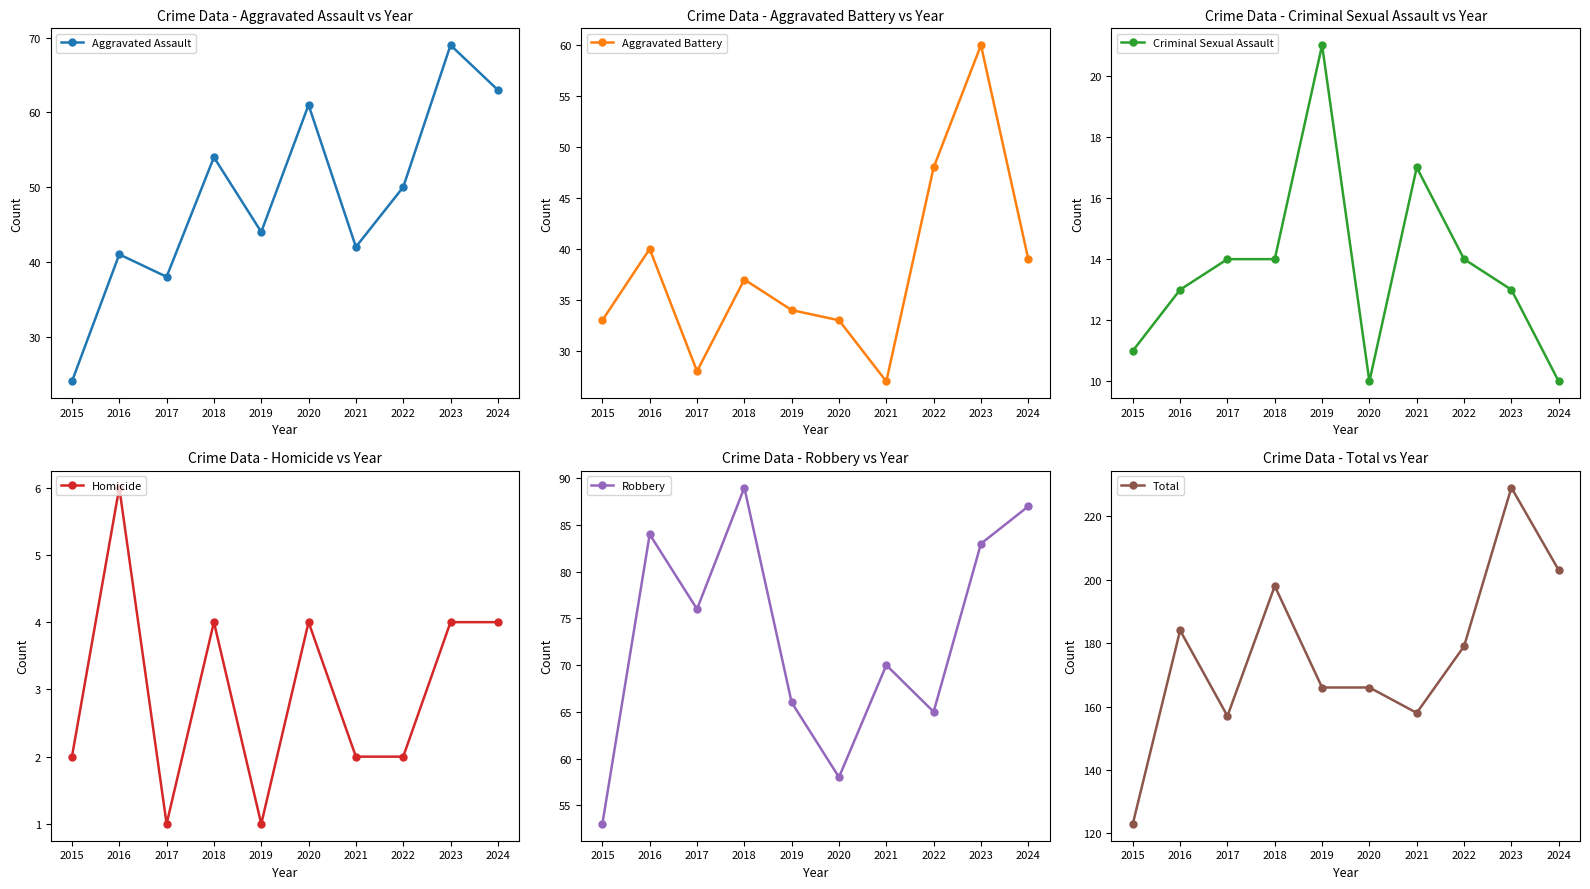

Reading left to right, list all the values displayed in this chart.

Aggravated Assault: 24	41	38	54	44	61	42	50	69	63
Aggravated Battery: 33	40	28	37	34	33	27	48	60	39
Criminal Sexual Assault: 11	13	14	14	21	10	17	14	13	10
Homicide: 2	6	1	4	1	4	2	2	4	4
Robbery: 53	84	76	89	66	58	70	65	83	87
Total: 123	184	157	198	166	166	158	179	229	203